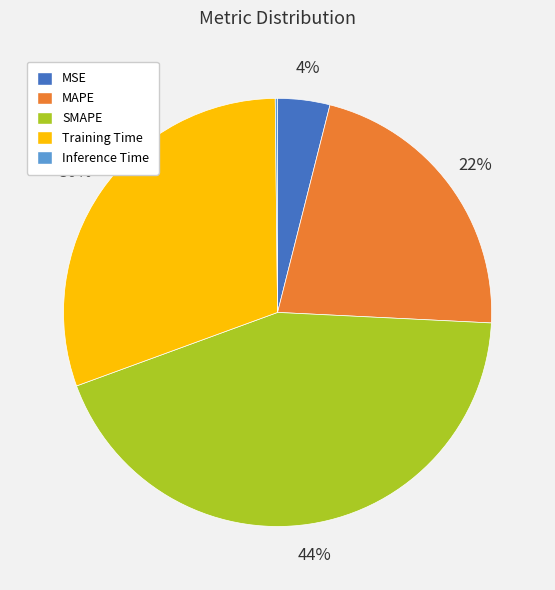

What percentage is the MSE slice, to the nearest percent?

4%